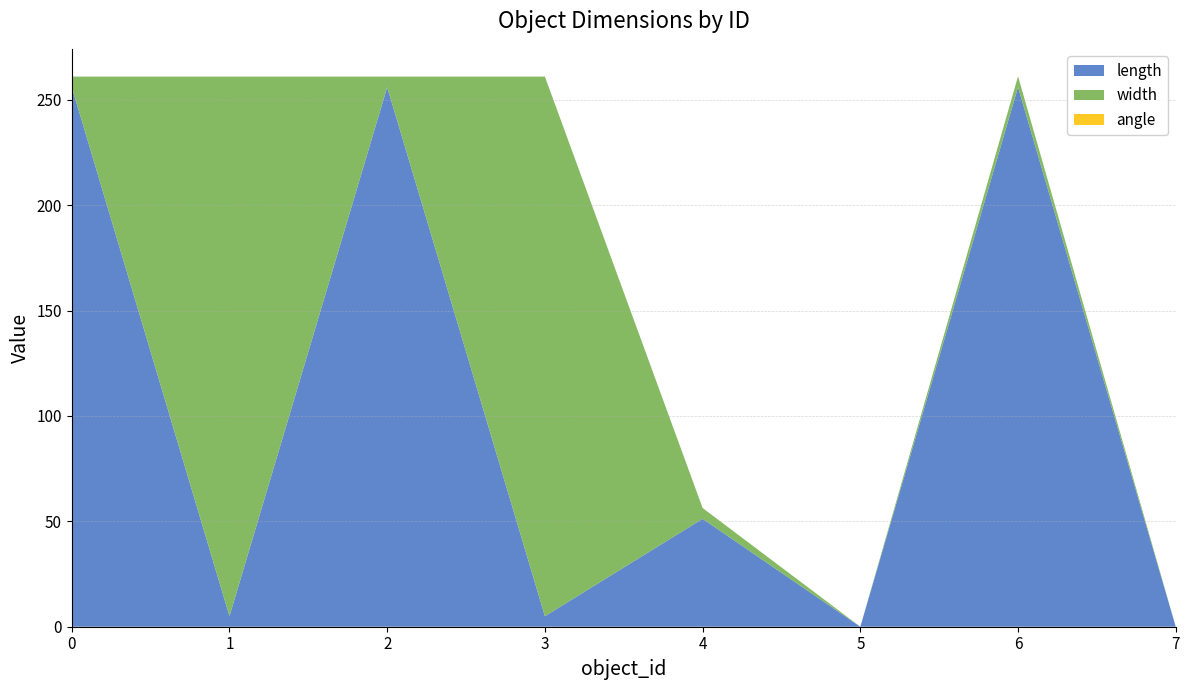

Reading left to right, list all the values displayed in this chart.

length: 0=256.0	1=5.0	2=256.0	3=5.0	4=51.2	5=0.0	6=256.0	7=0.0
width: 0=5.0	1=256.0	2=5.0	3=256.0	4=5.1	5=0.0	6=5.1	7=0.0
angle: 0=0.0	1=0.0	2=0.0	3=0.0	4=0.0	5=0.0	6=0.0	7=0.0